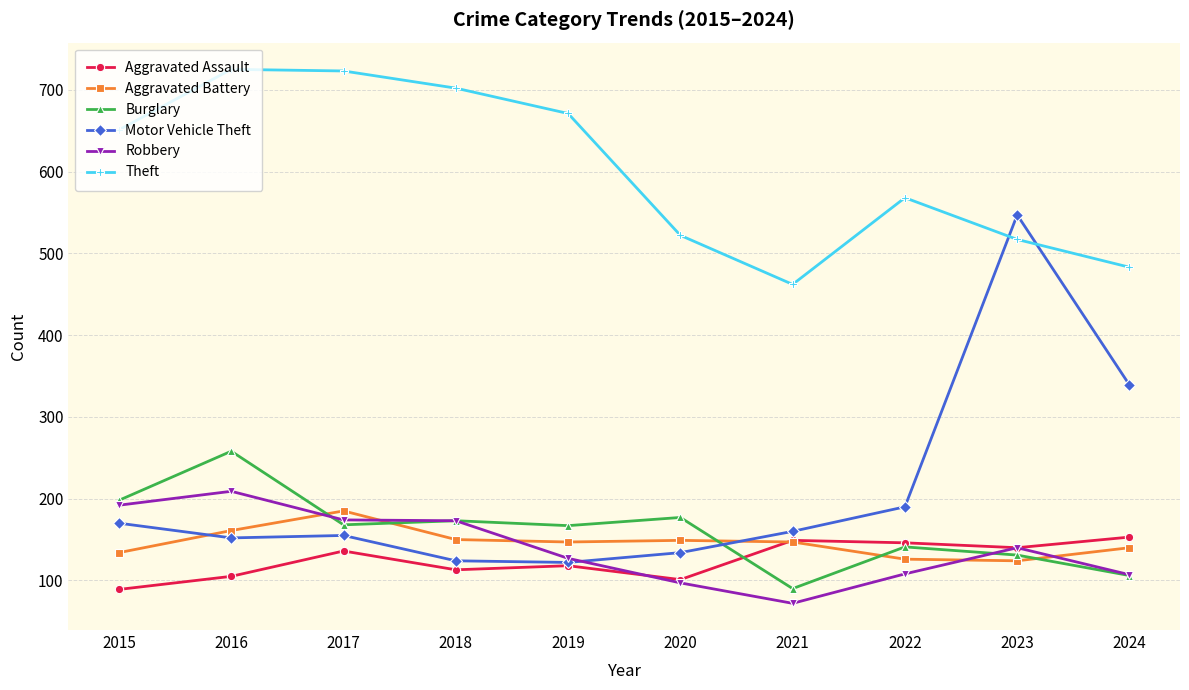

How many interior local valleys does the Theft series have?

1